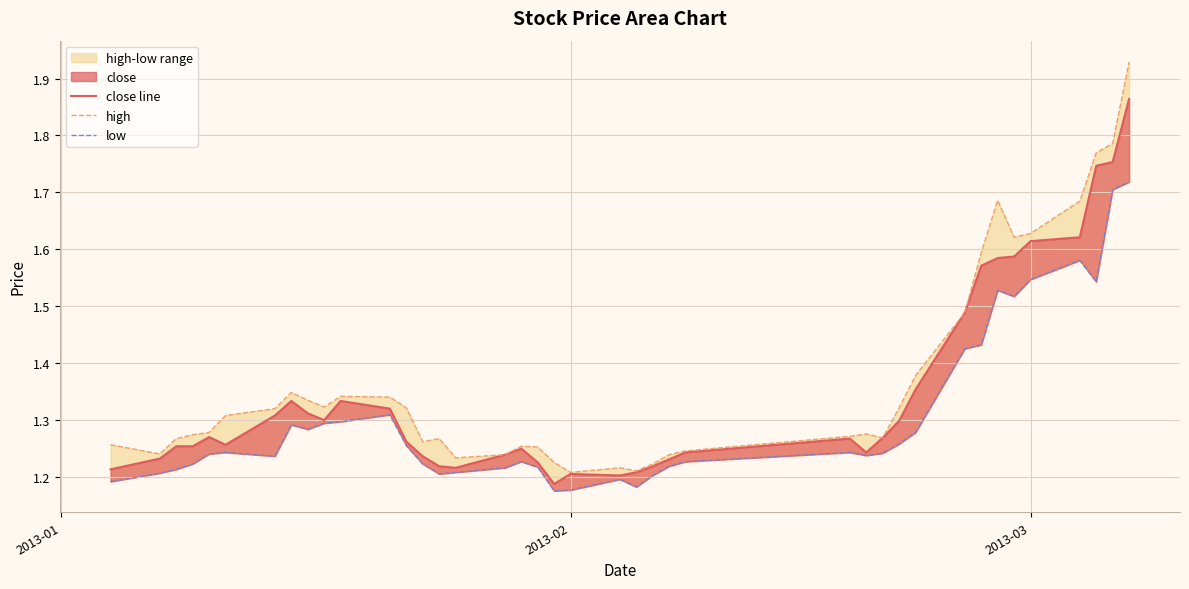

What is the difference between the second highest and second lowest values in the high series?

0.6